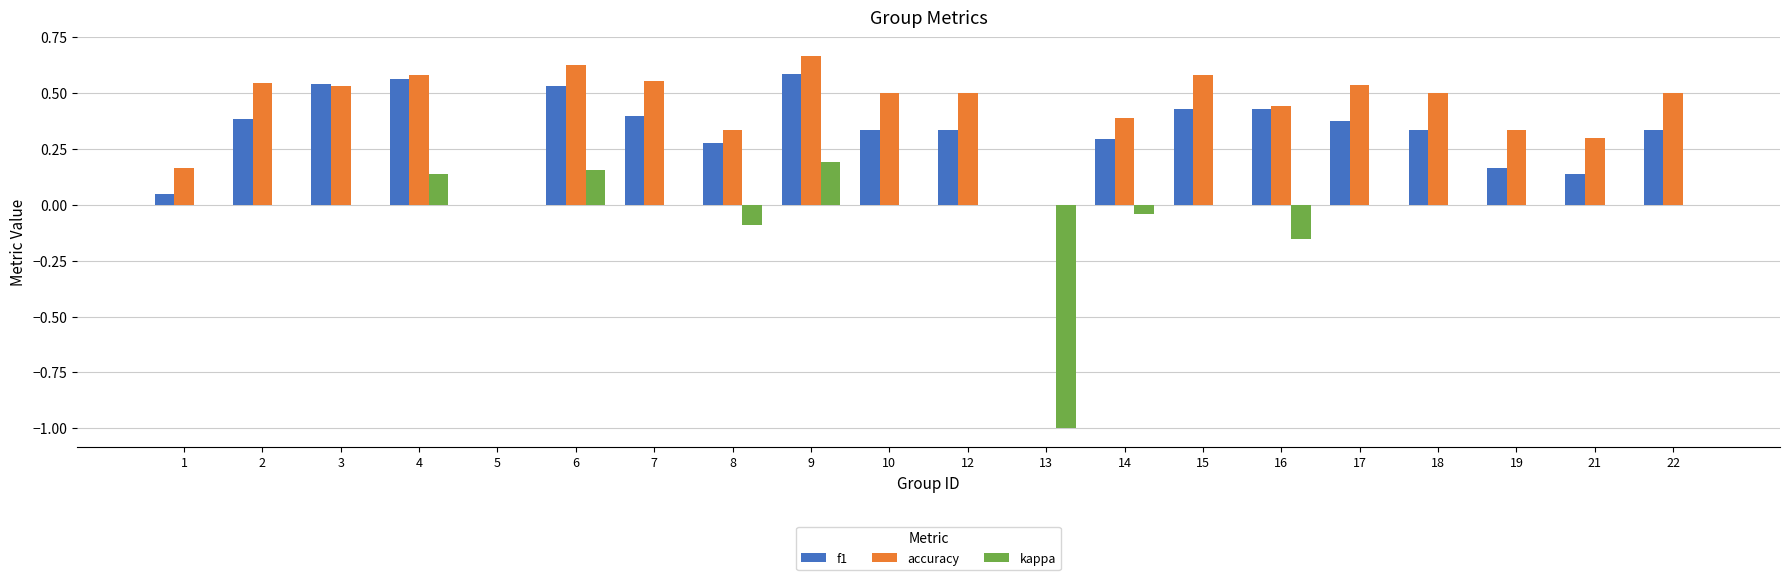

What is the total value across all series at 22?

0.8